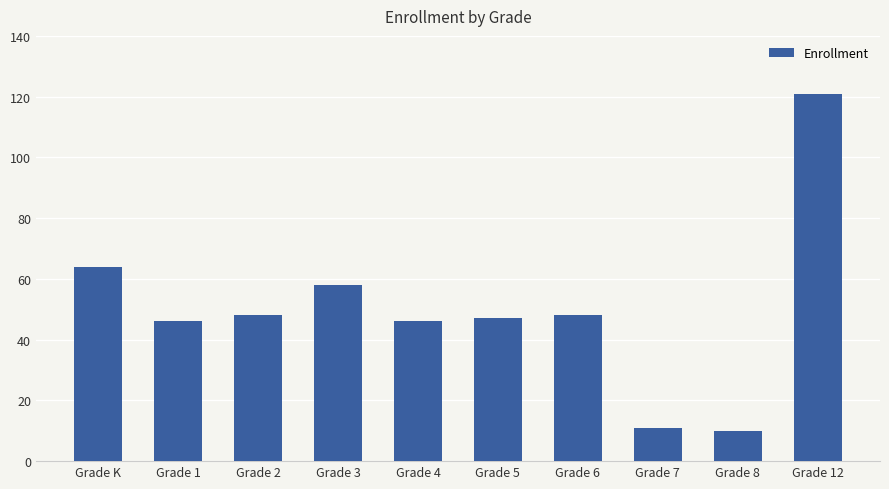

At which label does the data first exceed 48?

Grade K